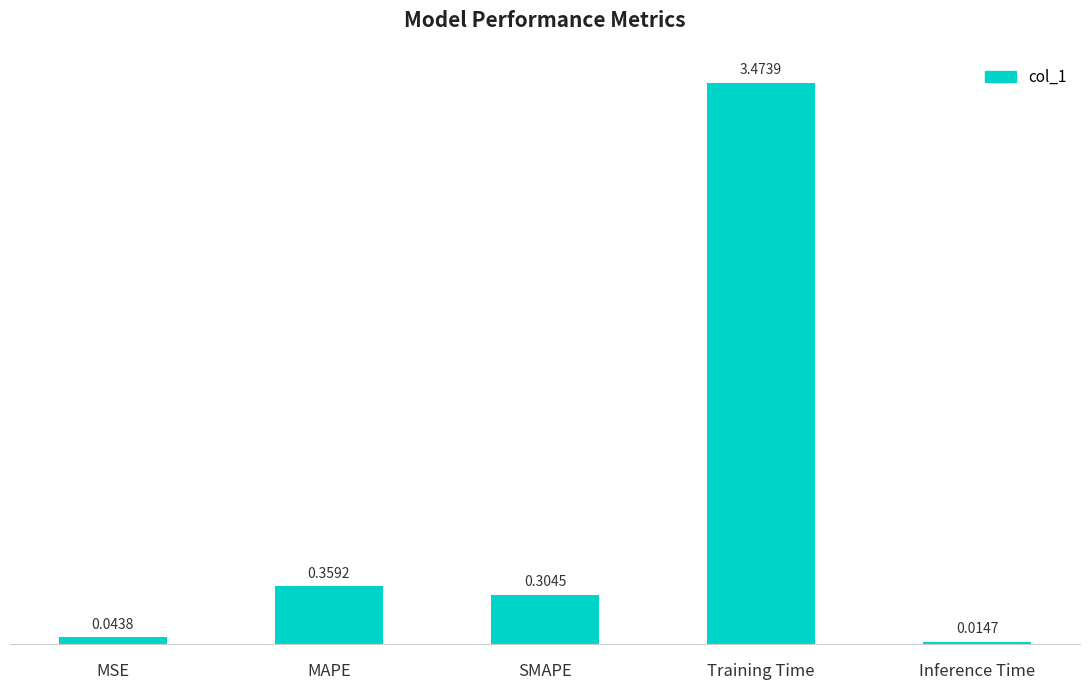

What is the change in value from MAPE to Training Time?

+3.1